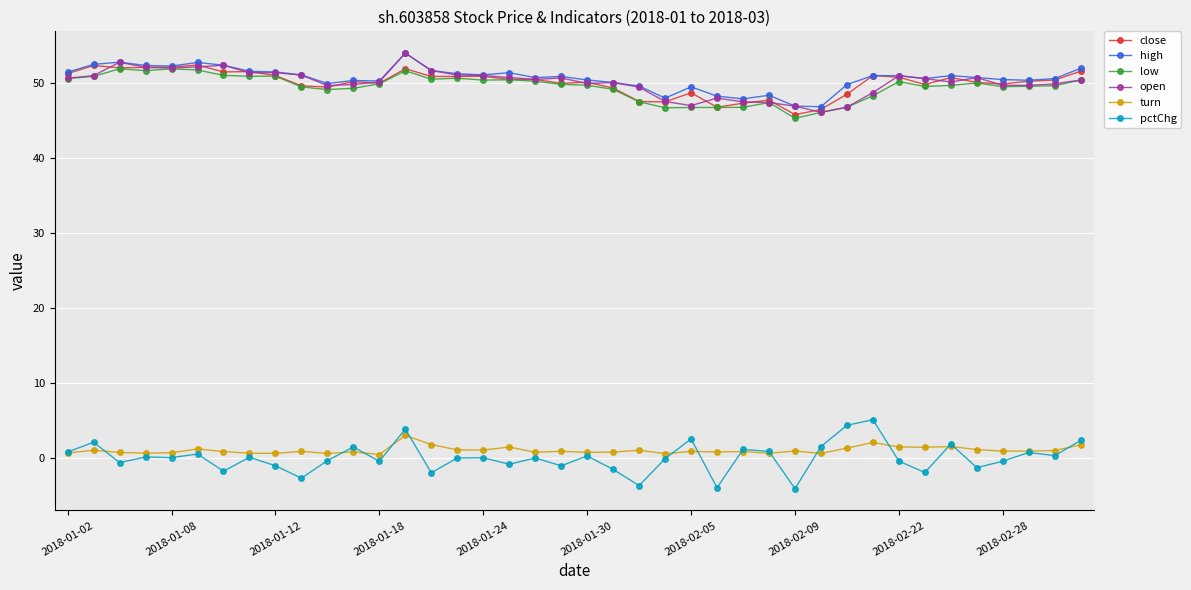

Which series has the largest range (max minus min)?

pctChg